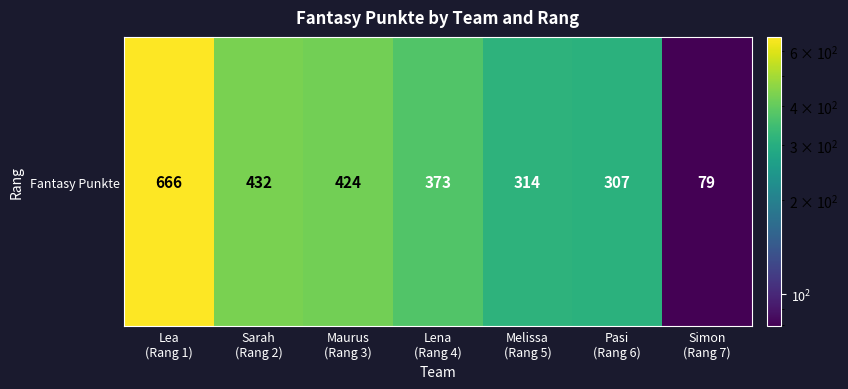

Read the value at Maurus
(Rang 3), to the nearest 50.

400